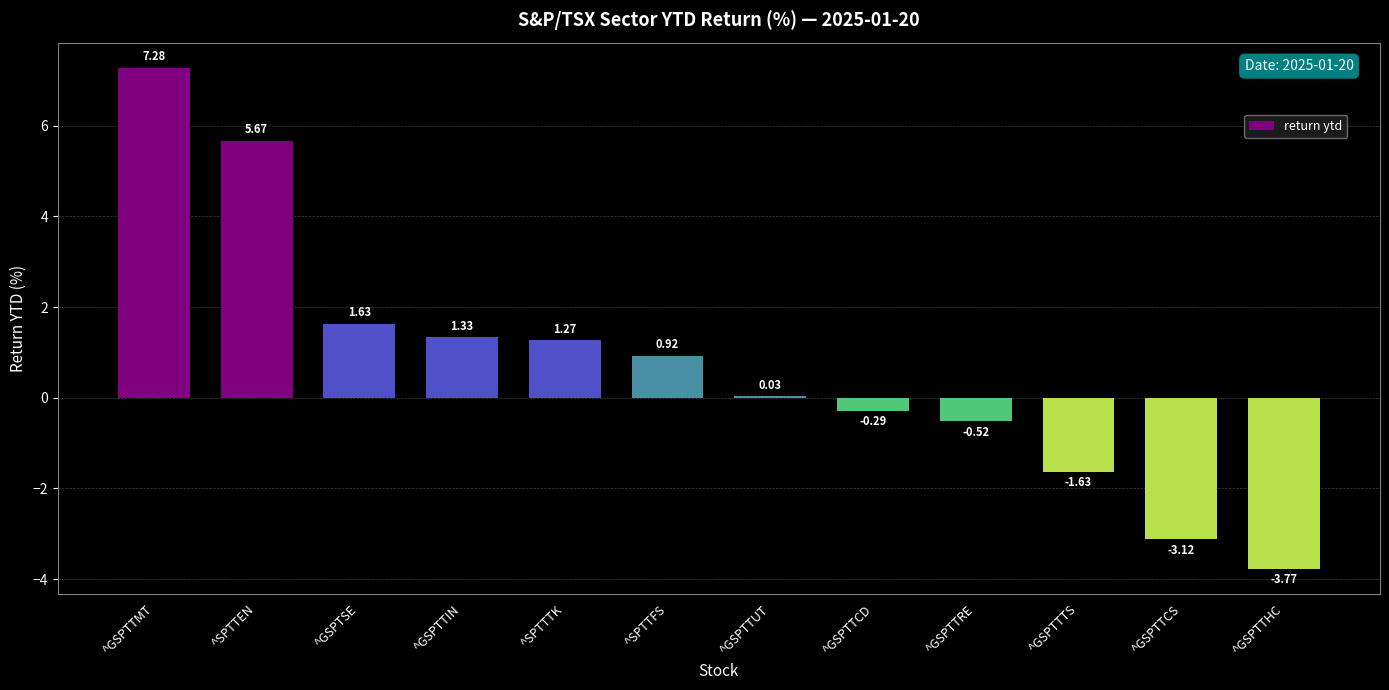

Where is the data nearest to the value 1?

^SPTTFS